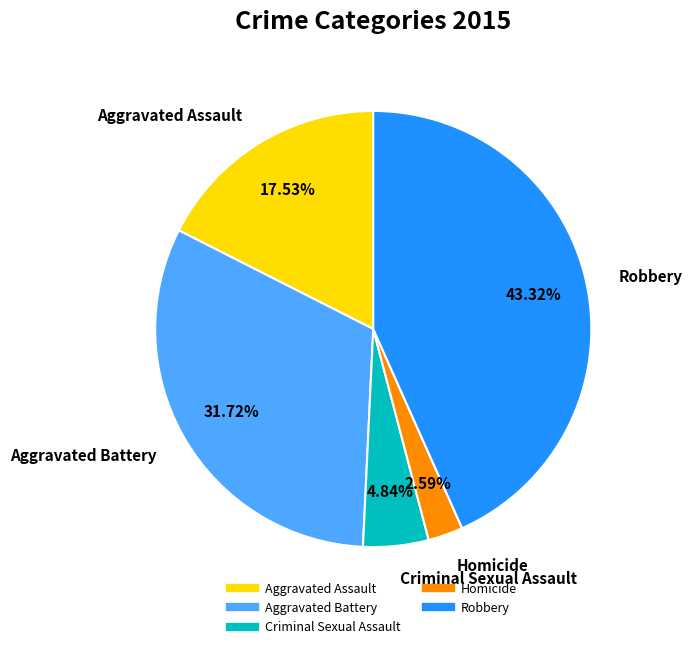

Which category has the biggest portion of the pie?

Robbery